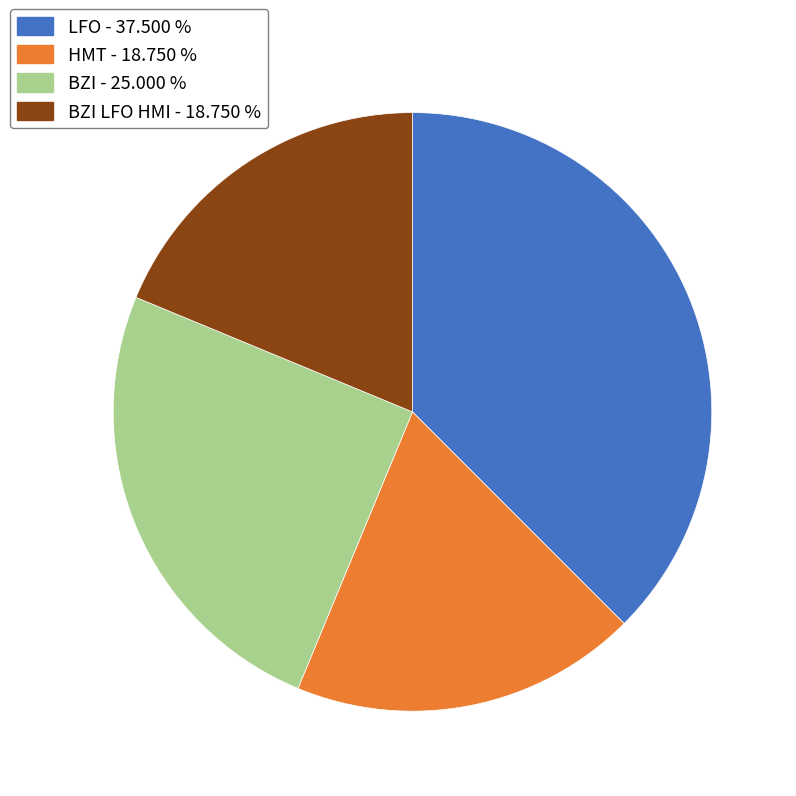

How many slices are in this pie chart?

4